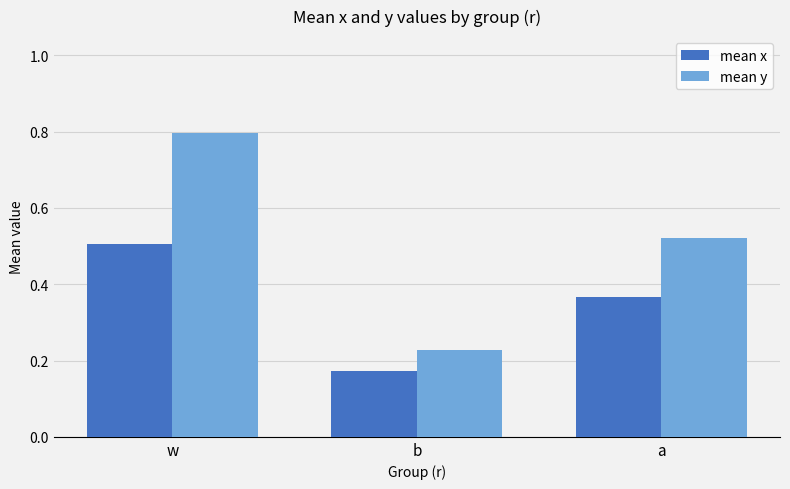

The value of mean x at w is 0.9. True or false?

False